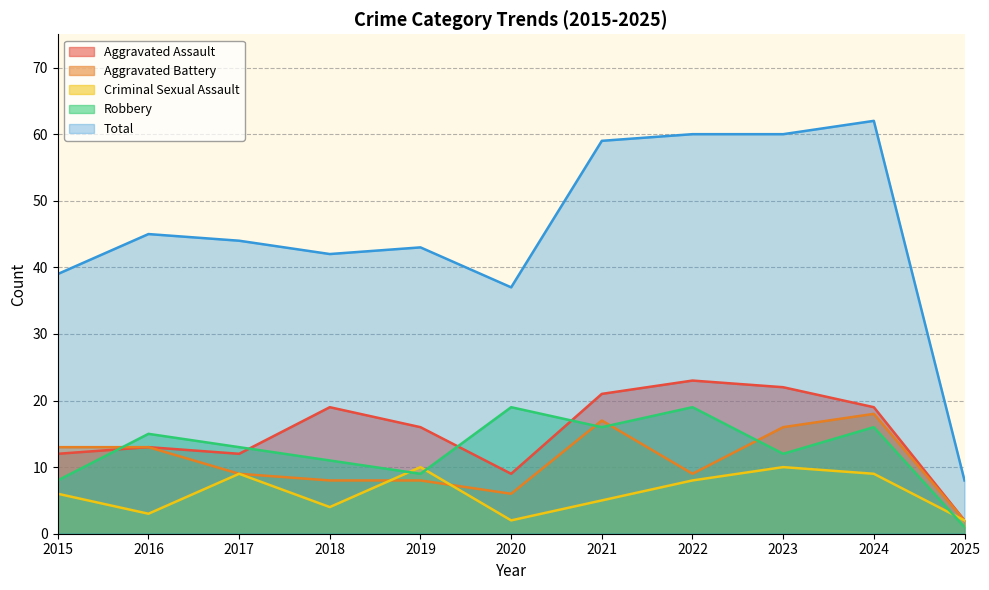

Reading left to right, what are all the values shown in this chart?

Aggravated Assault: 2015=12	2016=13	2017=12	2018=19	2019=16	2020=9	2021=21	2022=23	2023=22	2024=19	2025=2
Aggravated Battery: 2015=13	2016=13	2017=9	2018=8	2019=8	2020=6	2021=17	2022=9	2023=16	2024=18	2025=2
Criminal Sexual Assault: 2015=6	2016=3	2017=9	2018=4	2019=10	2020=2	2021=5	2022=8	2023=10	2024=9	2025=2
Robbery: 2015=8	2016=15	2017=13	2018=11	2019=9	2020=19	2021=16	2022=19	2023=12	2024=16	2025=1
Total: 2015=39	2016=45	2017=44	2018=42	2019=43	2020=37	2021=59	2022=60	2023=60	2024=62	2025=8